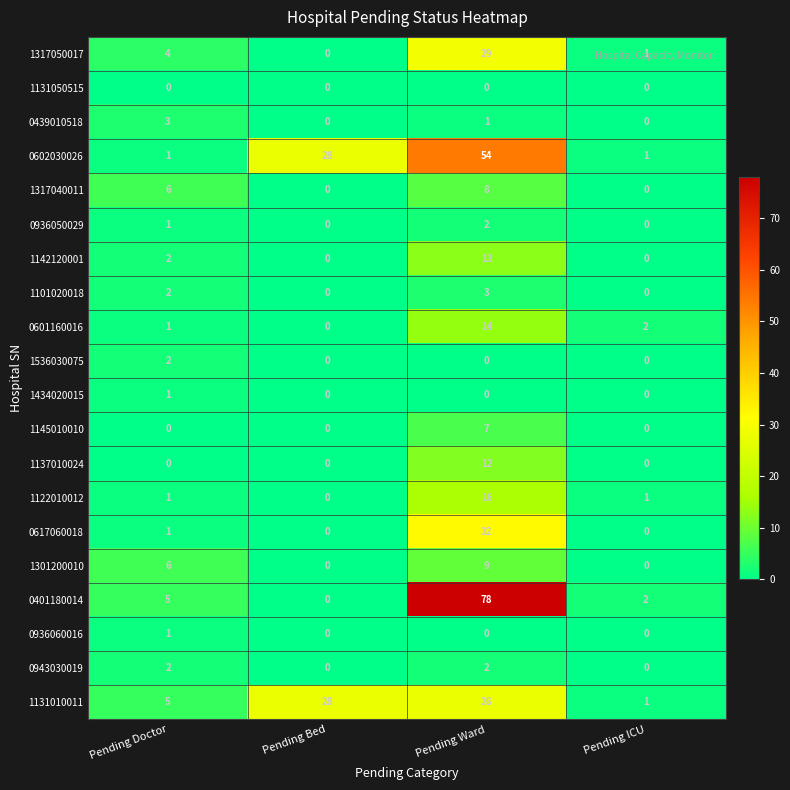

Where is 0602030026 nearest to the value 27?

Pending Bed